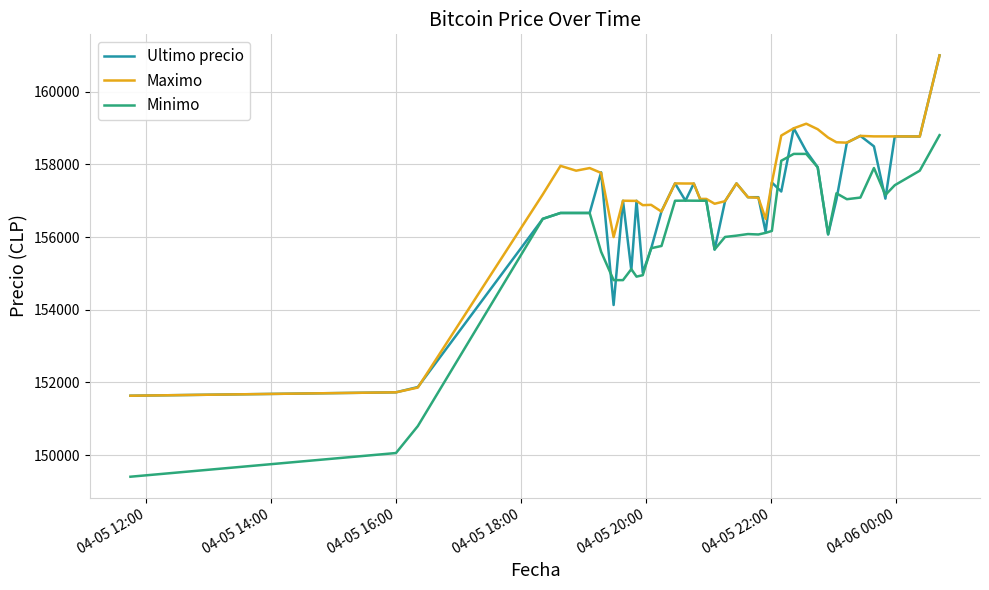

What is the maximum value for Maximo?

161000